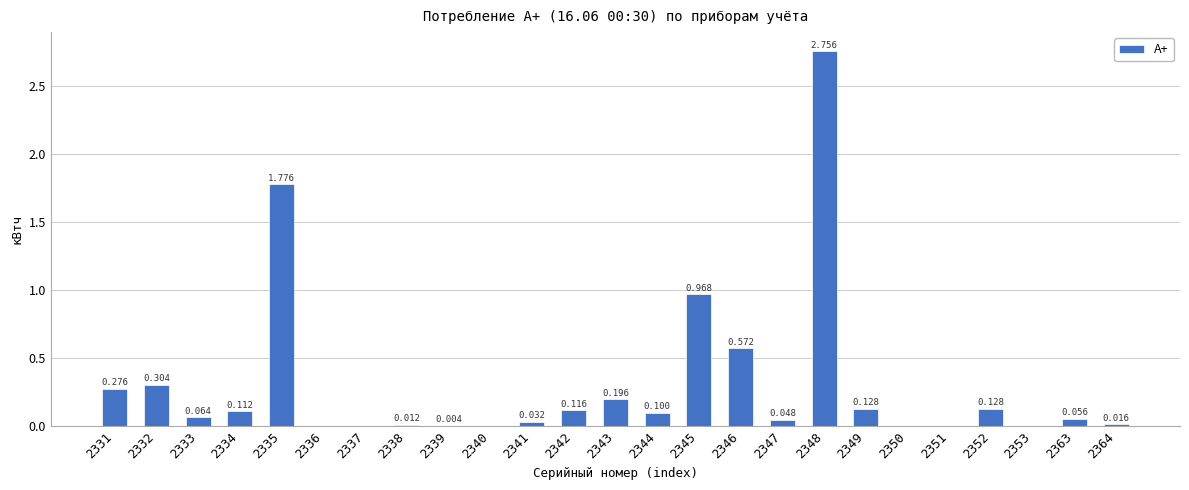

How many categories are shown in the chart?

25